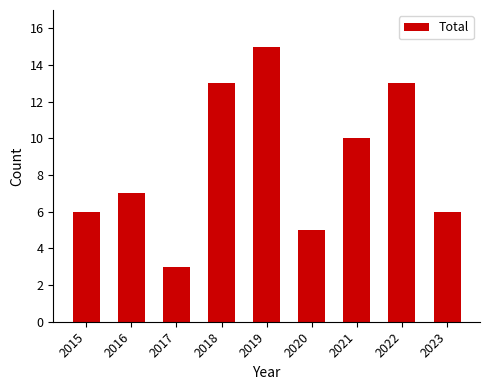

What is the difference between the values at 2017 and 2022?

10